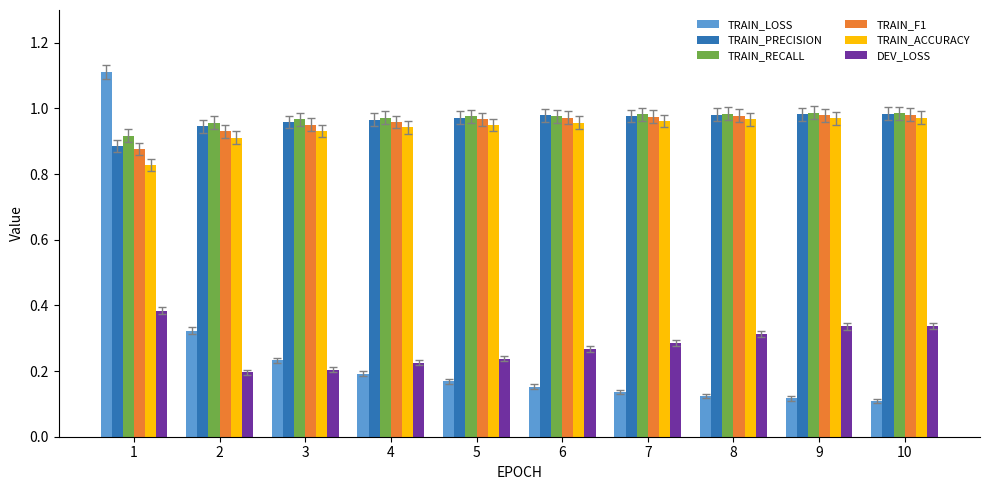

Which series has the widest spread of values?

TRAIN_LOSS